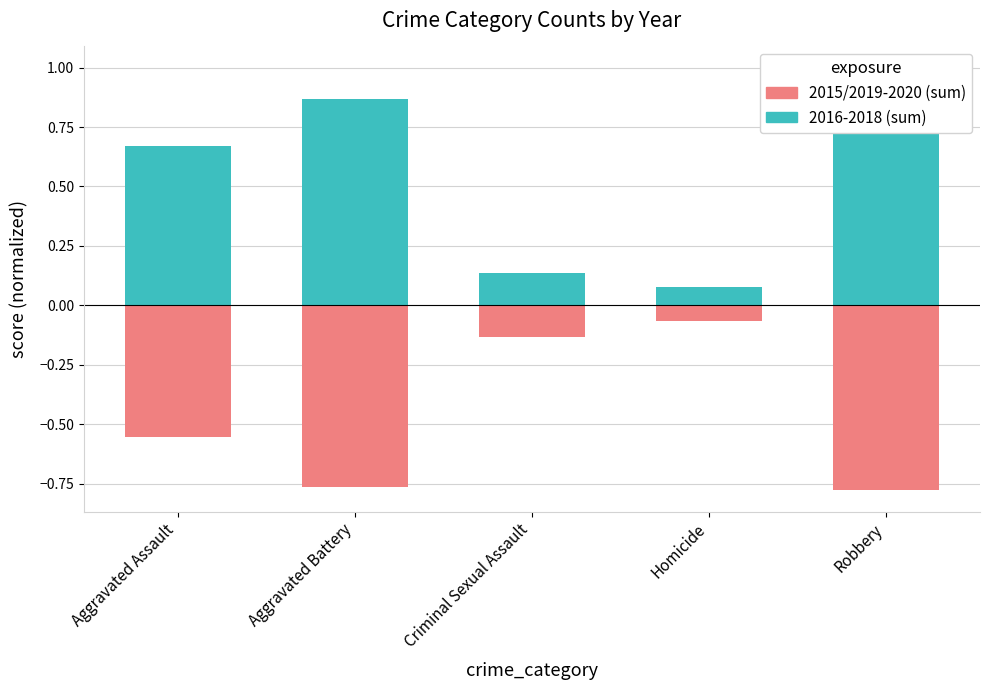

At which category does the chart reach its peak across all series?

Robbery